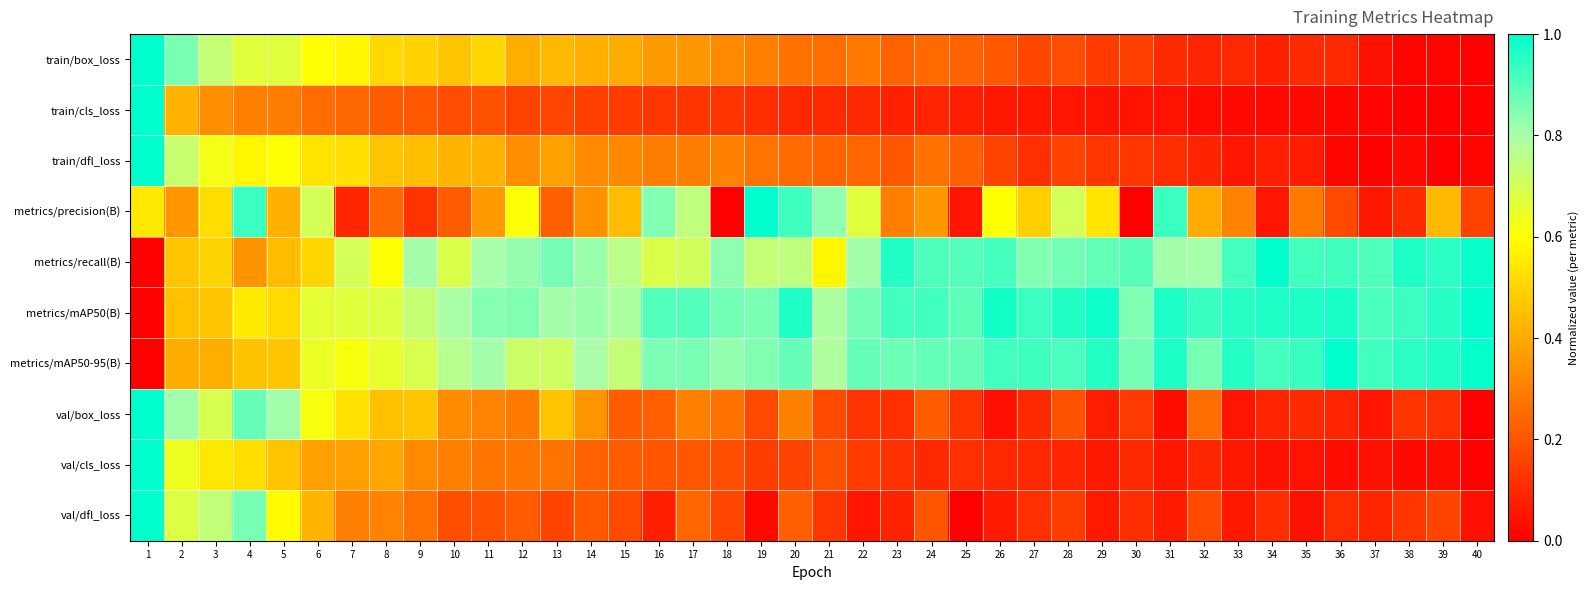

At how many categories does at least one series exceed 0?

40